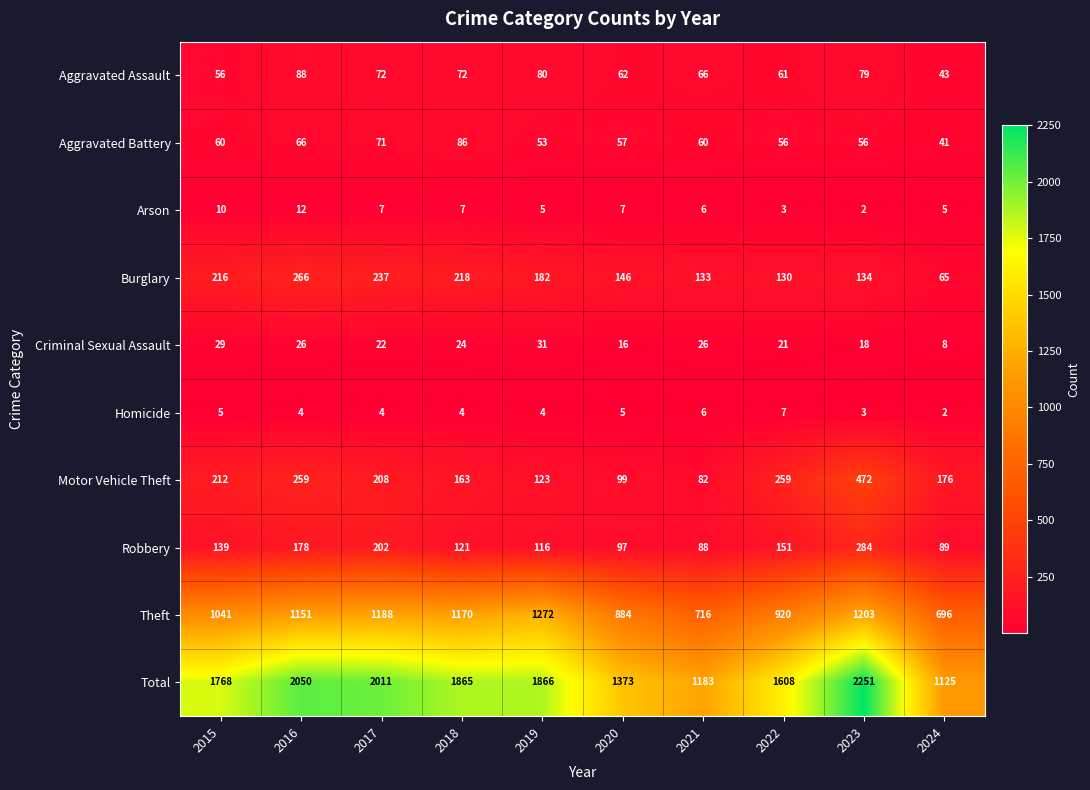

At which label does Theft reach its peak?

2019